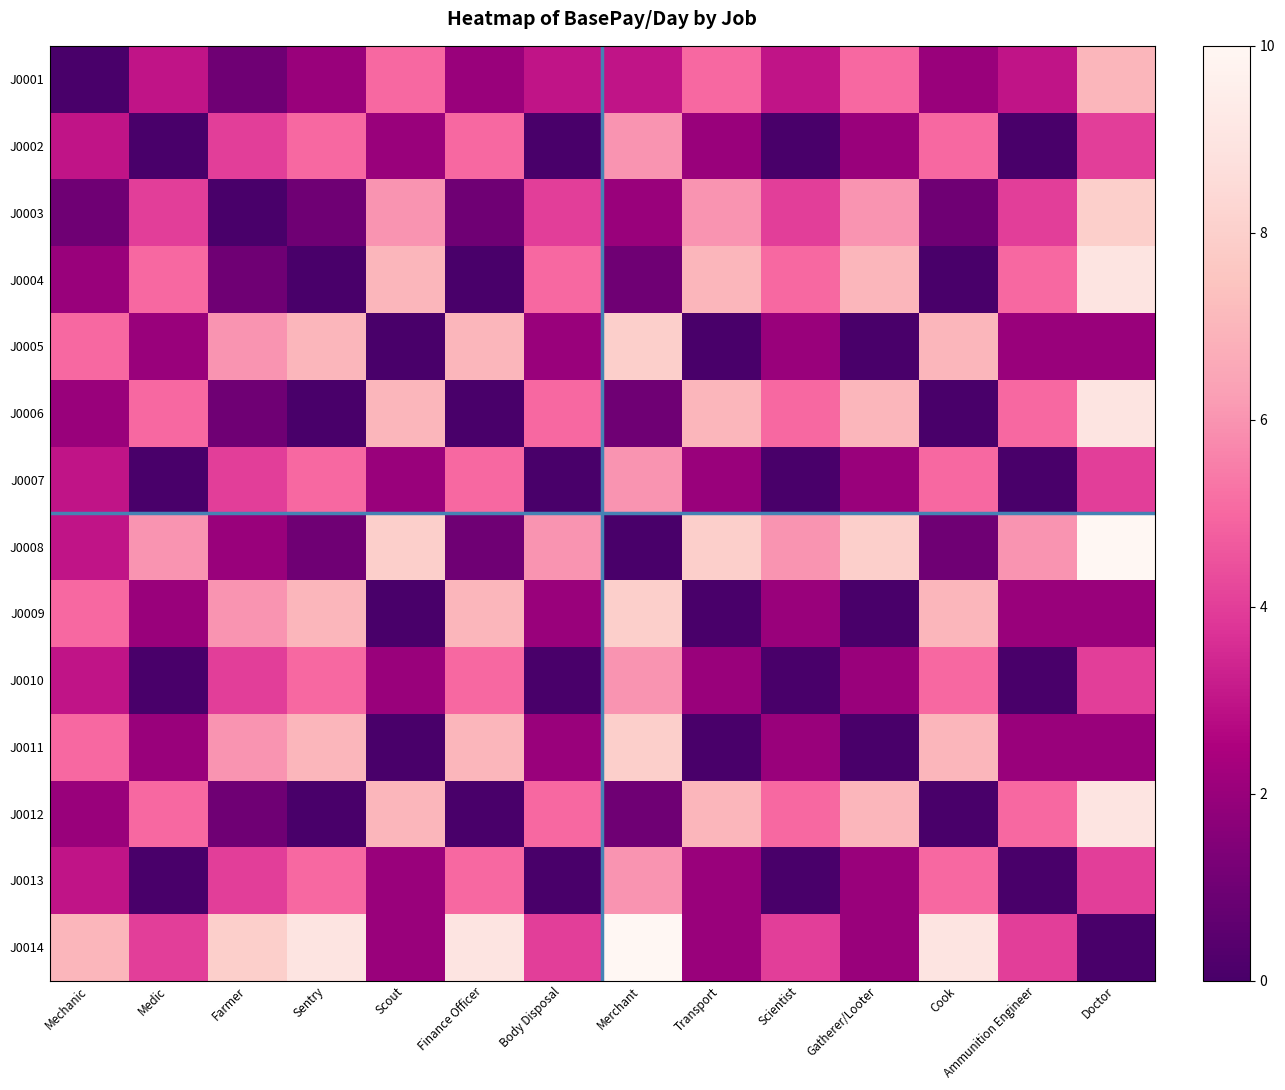

Which label corresponds to the largest value in the chart?

Doctor